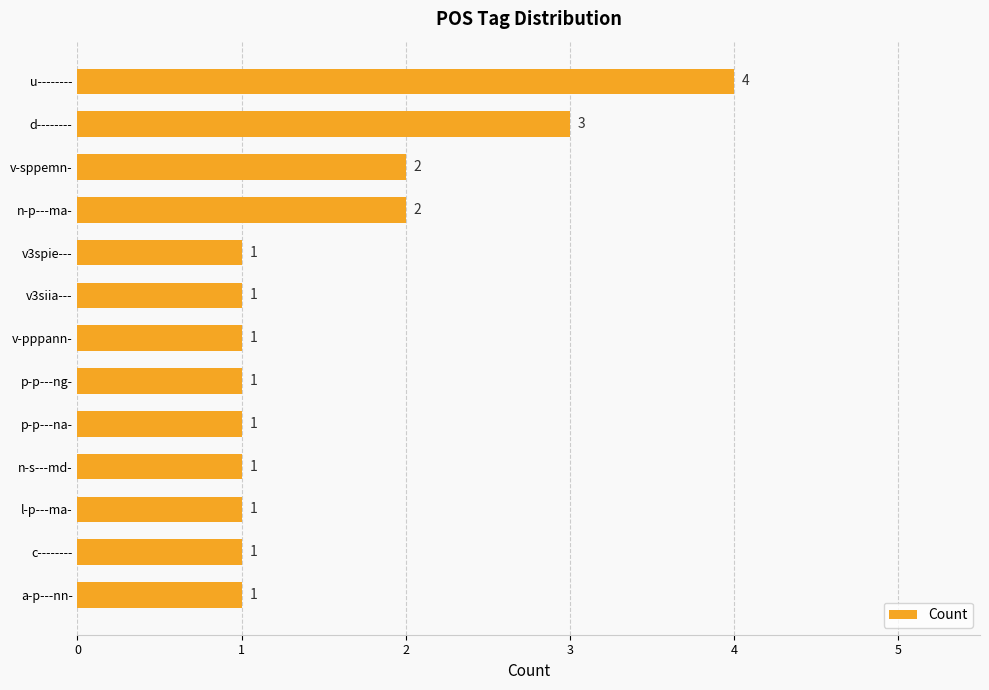

Does the chart contain stacked bars?

No